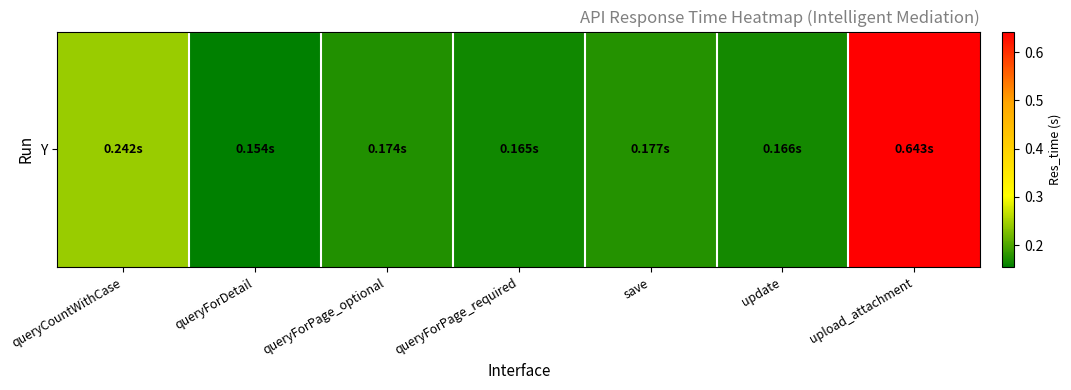

Between save and queryForPage_optional, which is larger?

save